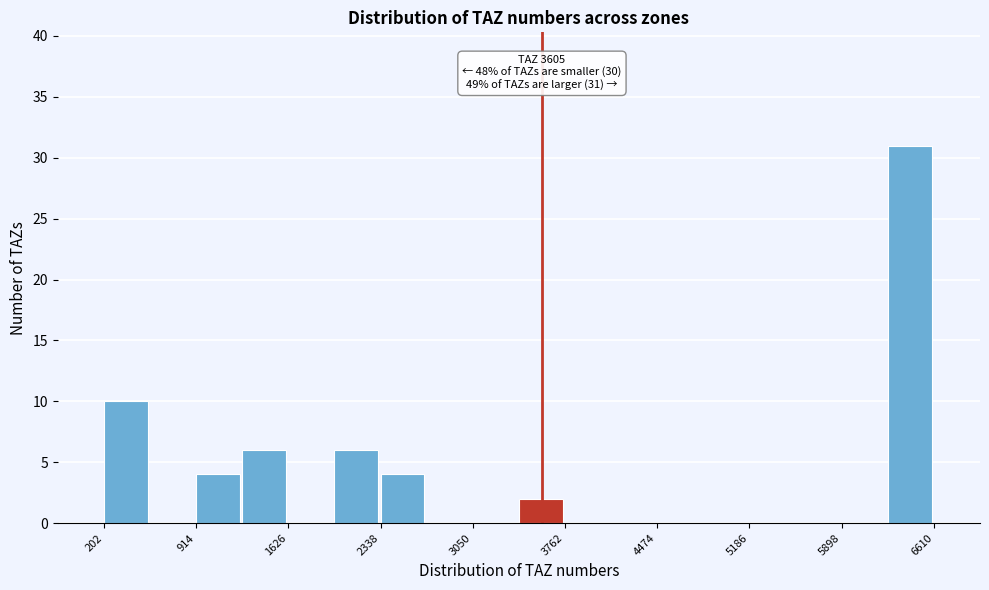

Read against the x-axis, roughly where is the centre of the tallest bar?

6400